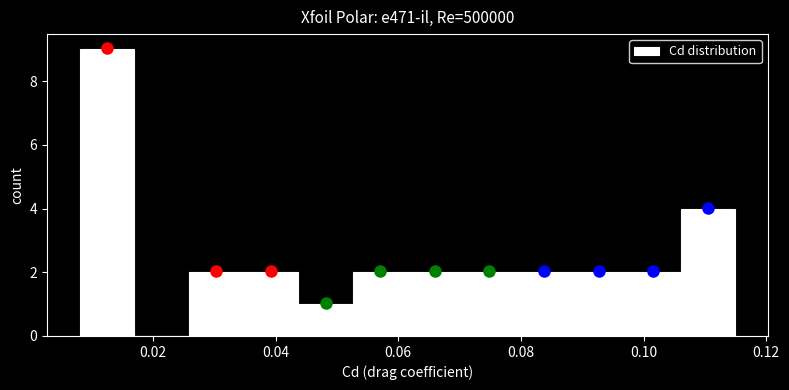

How tall is the bar that spans 0.106 to 0.114 on the x-axis? Neither the bar edges nor the heights are printed on the chart, so give them approximately, as read against the axes.

4